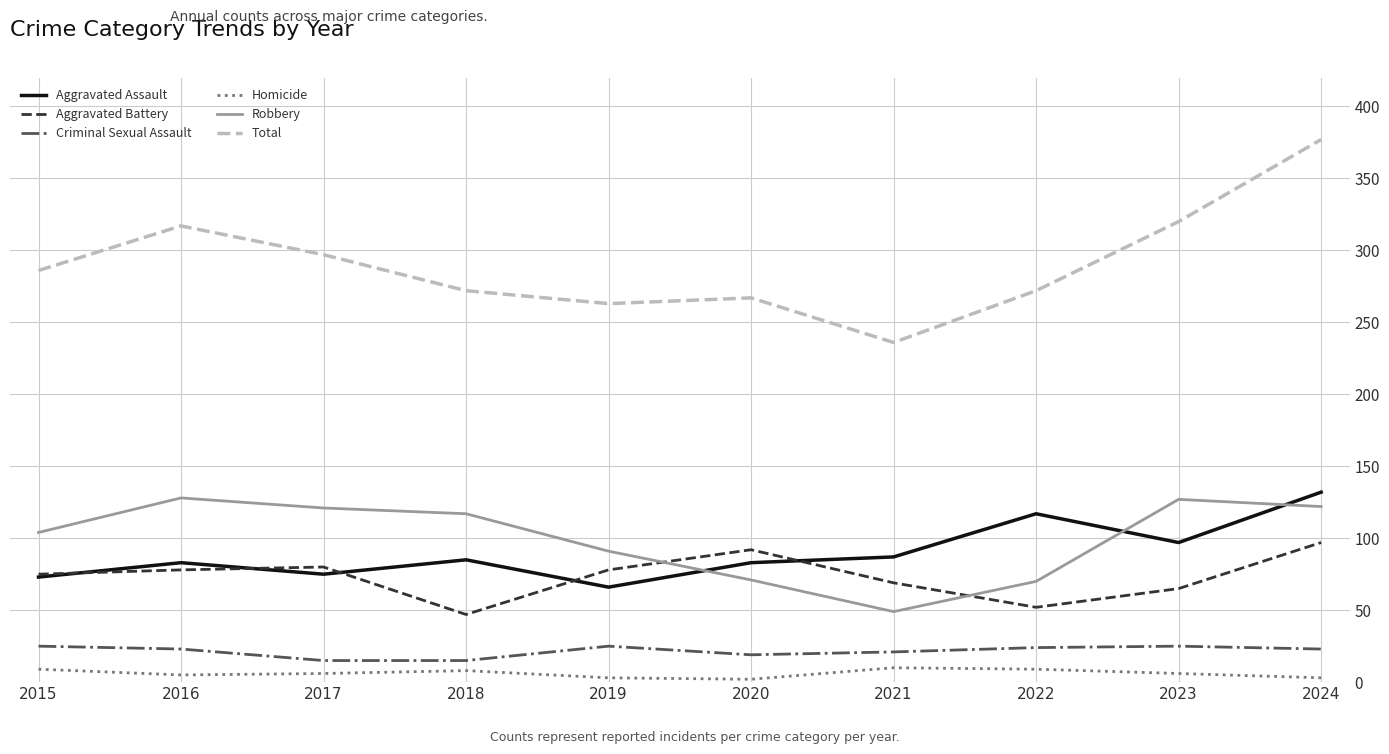

What is the sum of the Aggravated Battery values at 2022 and 2016?

130